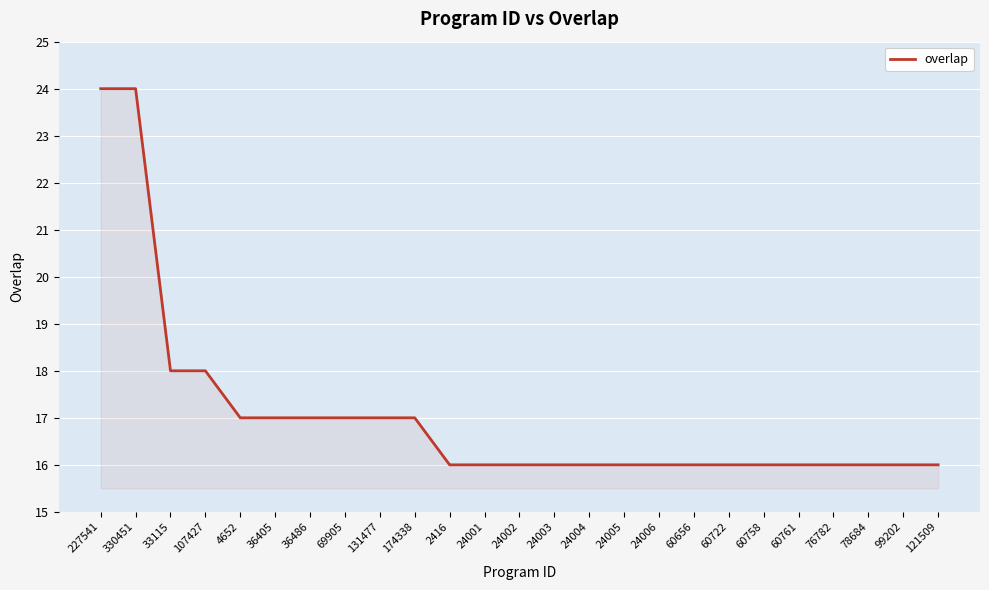

True or false: the data shows 17 at 36405.

True